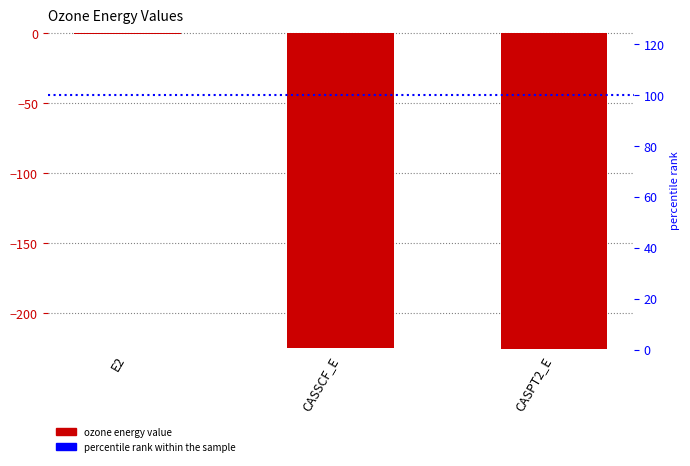

Reading left to right, list all the values displayed in this chart.

E2=-0.7	CASSCF_E=-224.6	CASPT2_E=-225.3